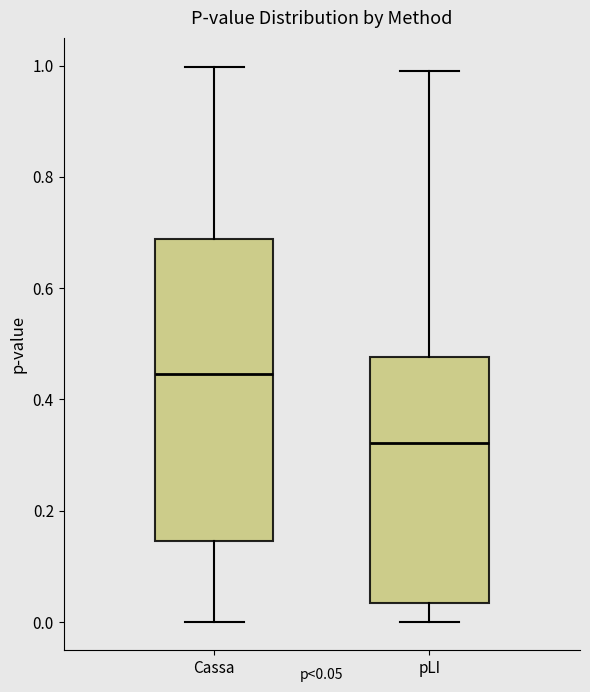

Which box has the lowest median line?

pLI